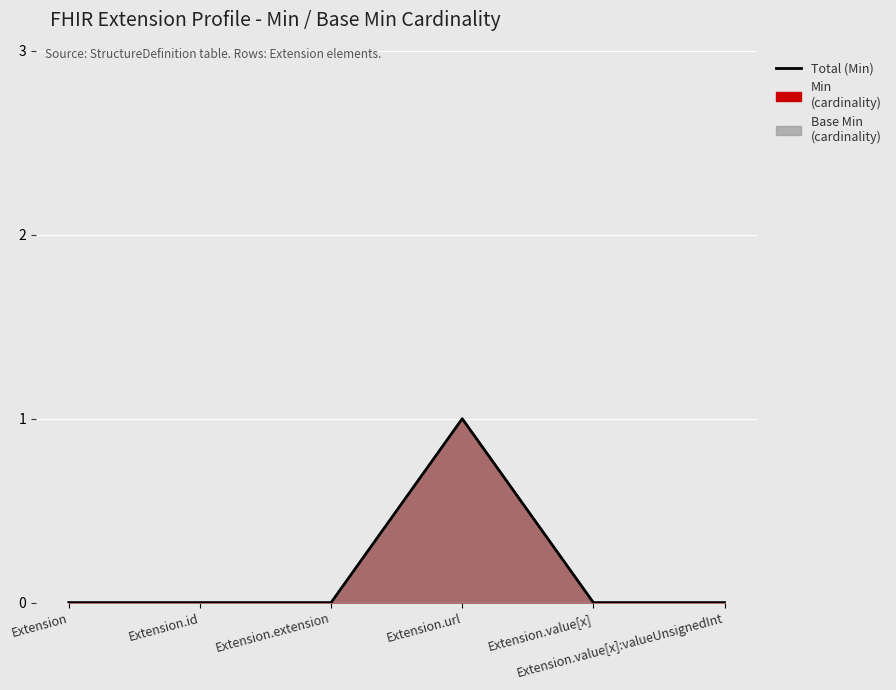

Rank the categories by value from lowest to highest.

Extension, Extension.id, Extension.extension, Extension.value[x], Extension.value[x]:valueUnsignedInt, Extension.url